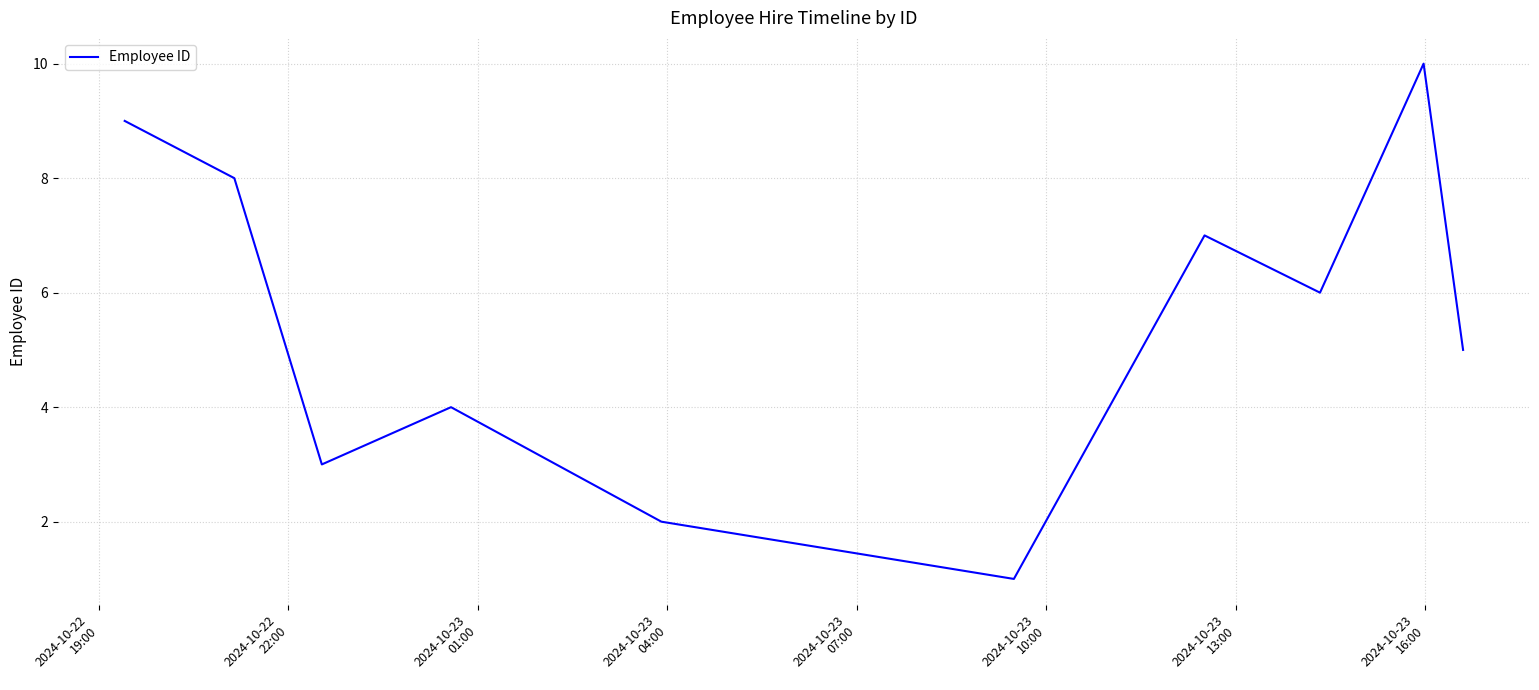

What is the difference between the maximum and minimum values?

9